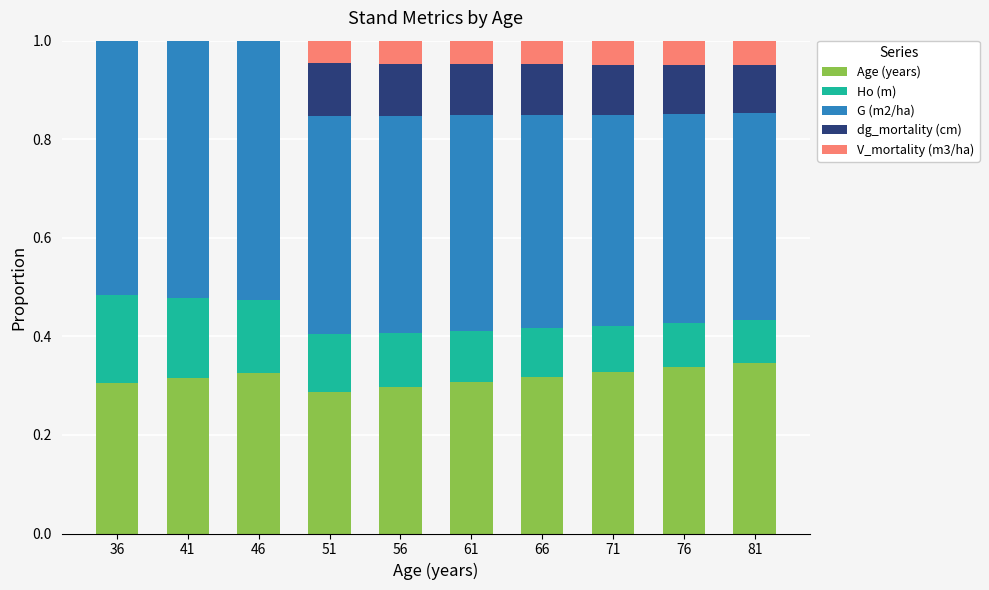

Does the chart contain stacked bars?

Yes